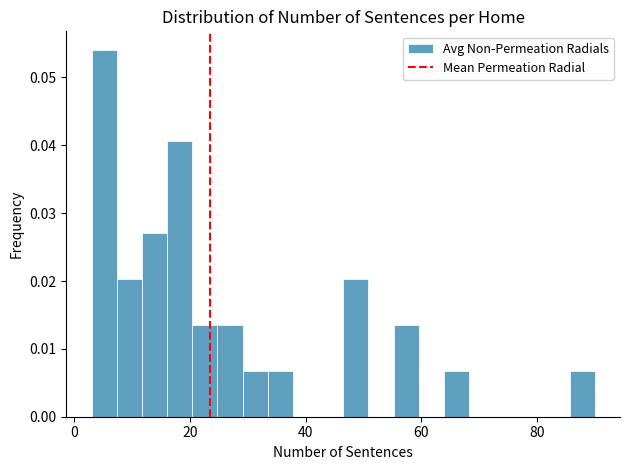

Read against the x-axis, roughly where is the centre of the tallest bar?

6